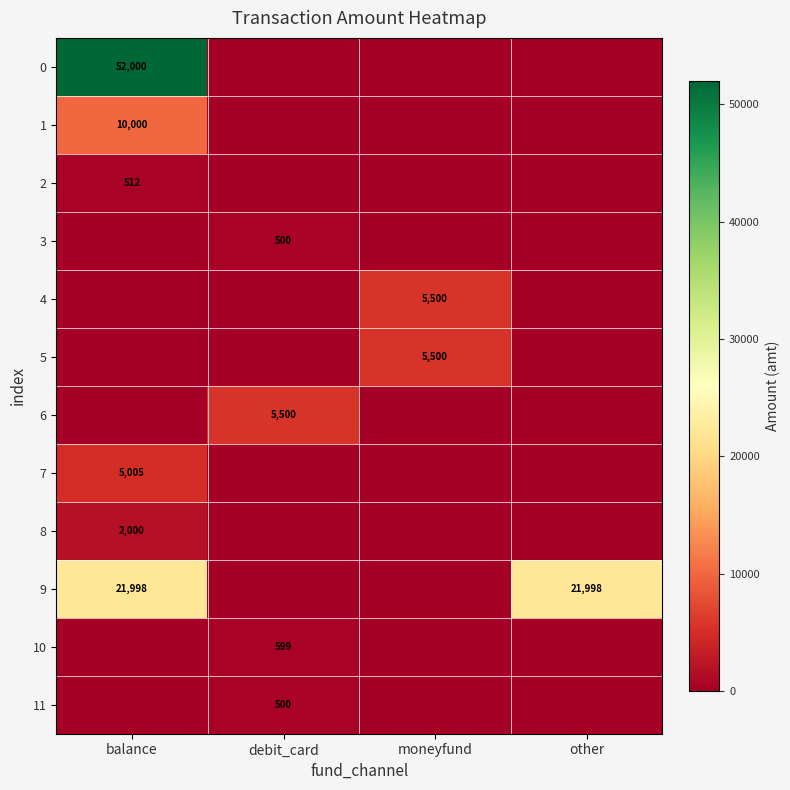

The value of 8 at balance is 2651. True or false?

False